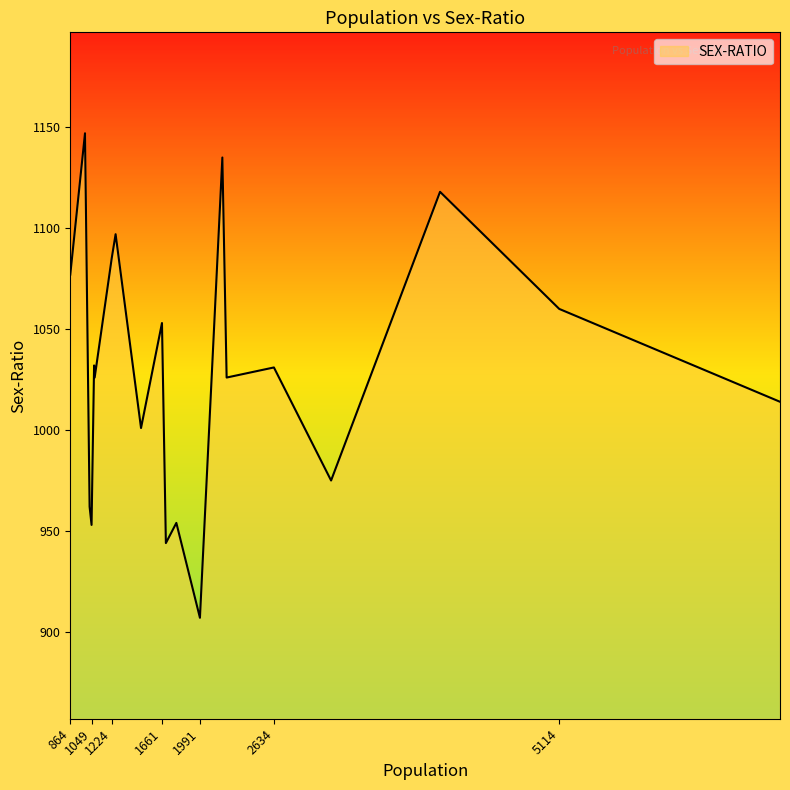

What is the difference between the maximum and minimum values?

240